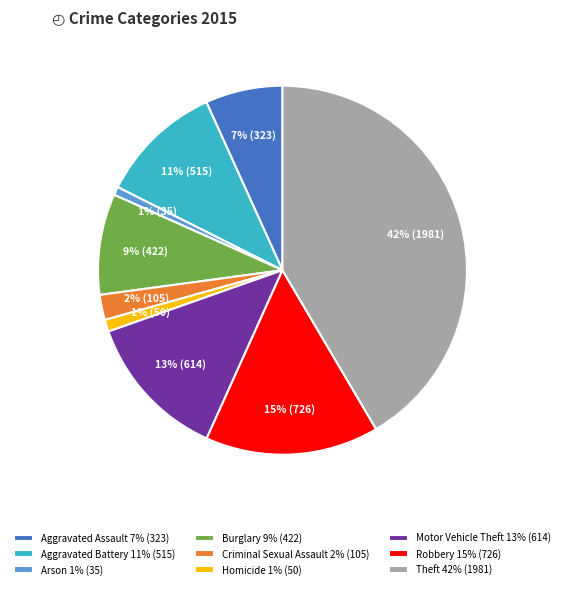

Count the number of slices in the pie.

9